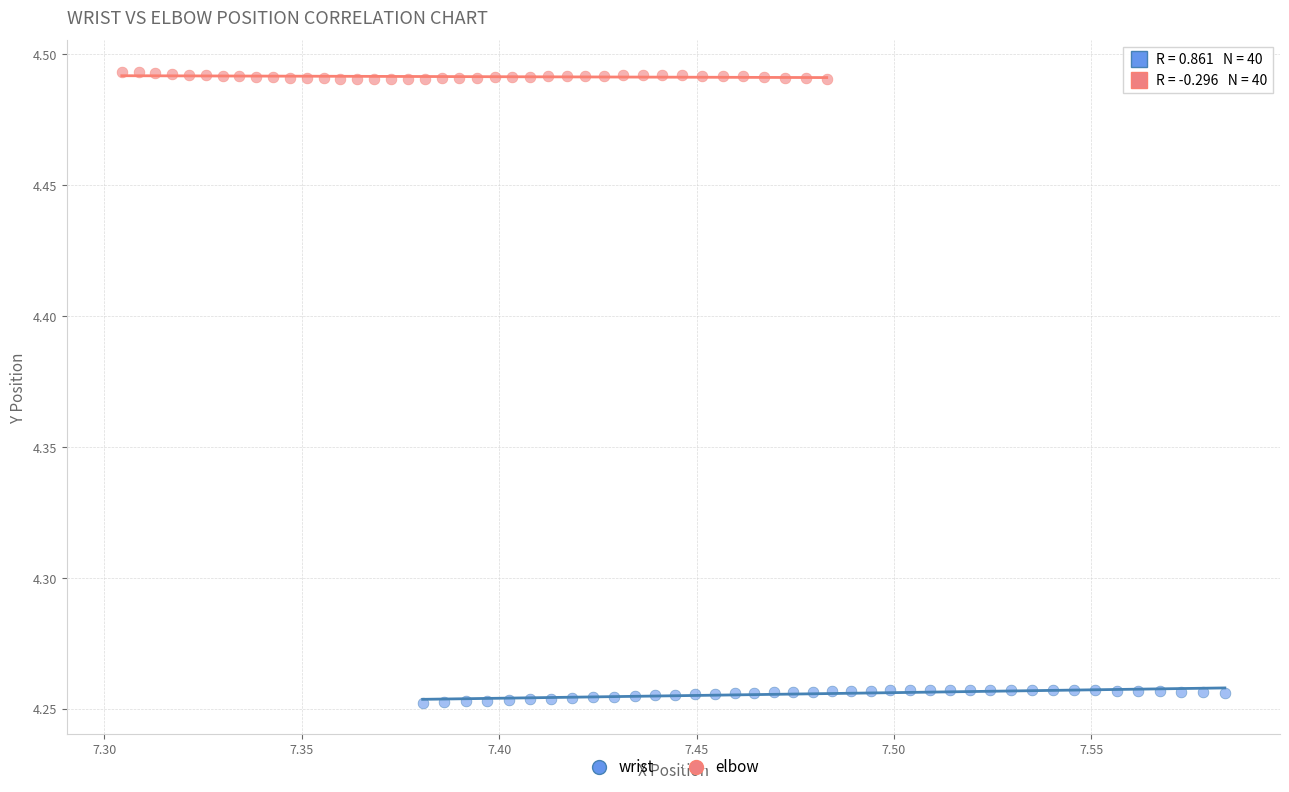

Which series contains the highest Y value?

elbow